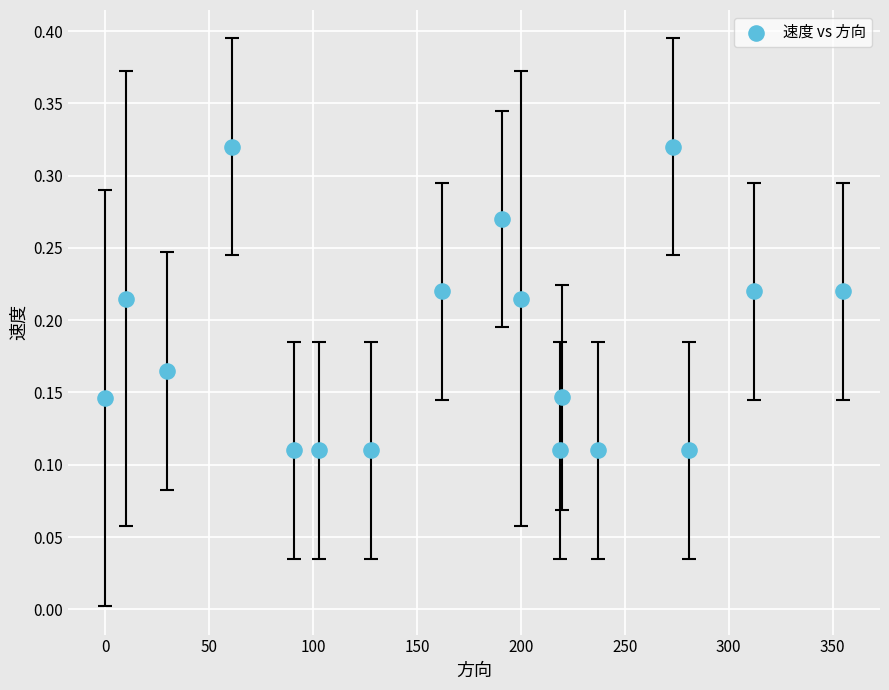

What is the range of X values (max minus min)?

355.0